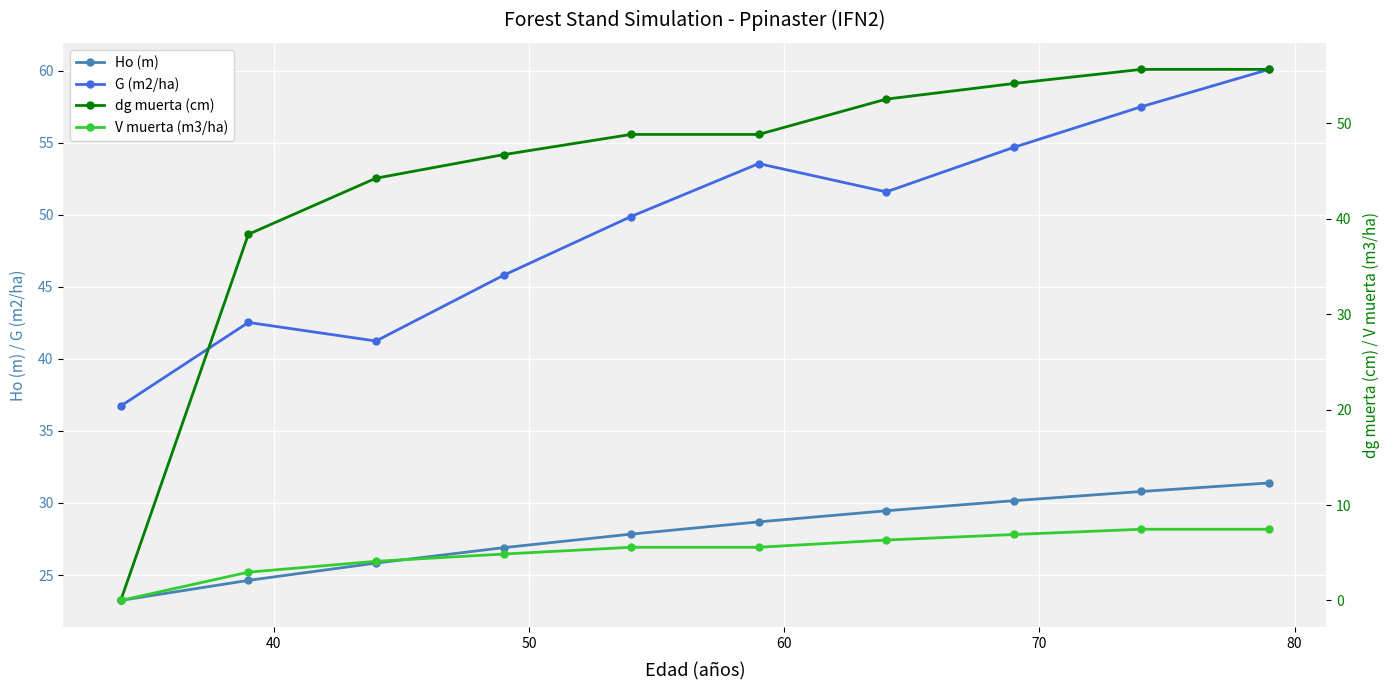

What is the minimum value for G (m2/ha)?

36.7